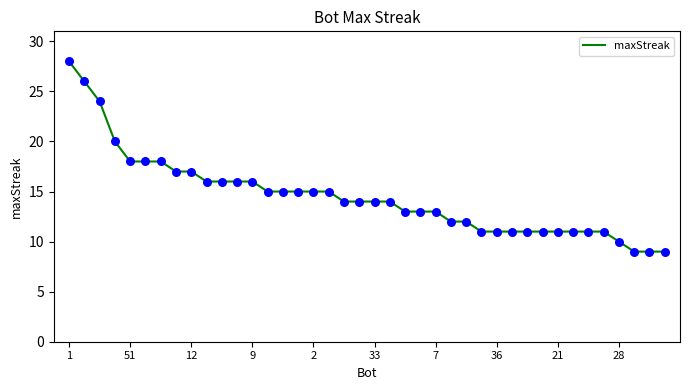

What is the maximum value shown in the chart?

28